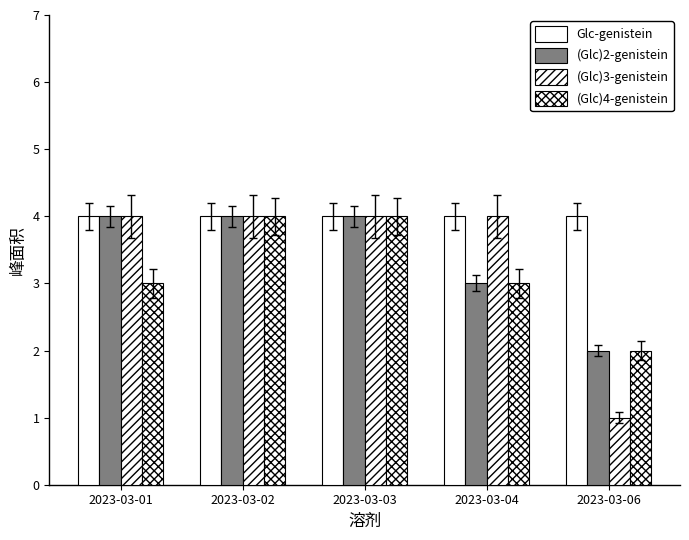

What is the difference between the highest and lowest values at 2023-03-01?

1